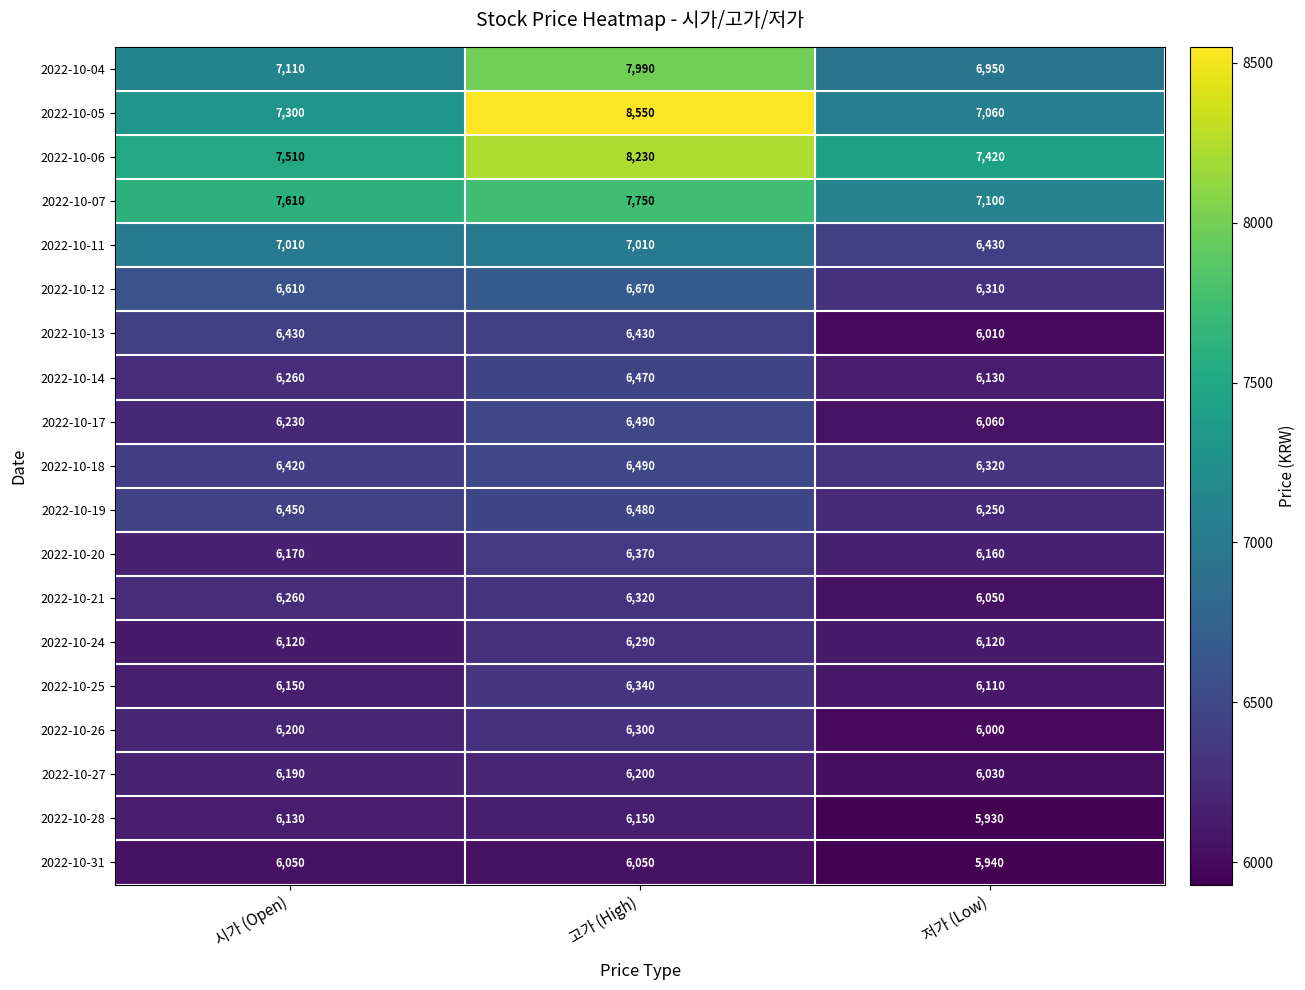

Which series has the largest total across all categories?

2022-10-06